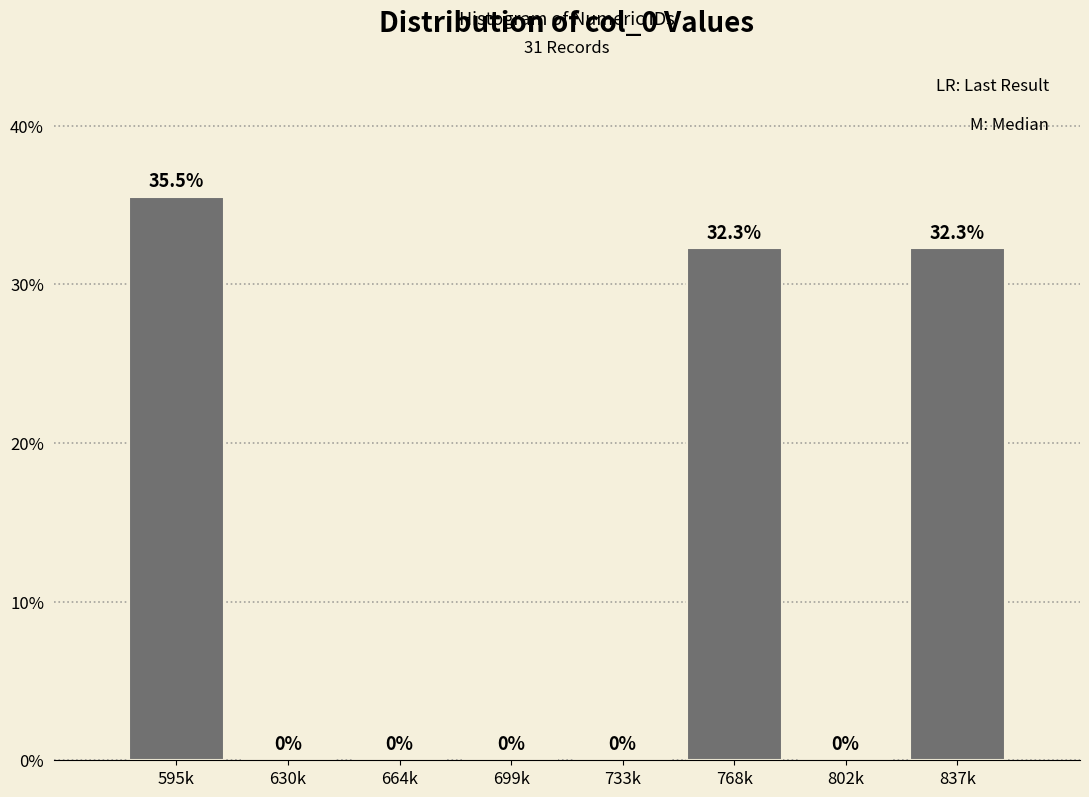

Reading left to right, list all the values displayed in this chart.

595k=35.5	630k=0.0	664k=0.0	699k=0.0	733k=0.0	768k=32.3	802k=0.0	837k=32.3